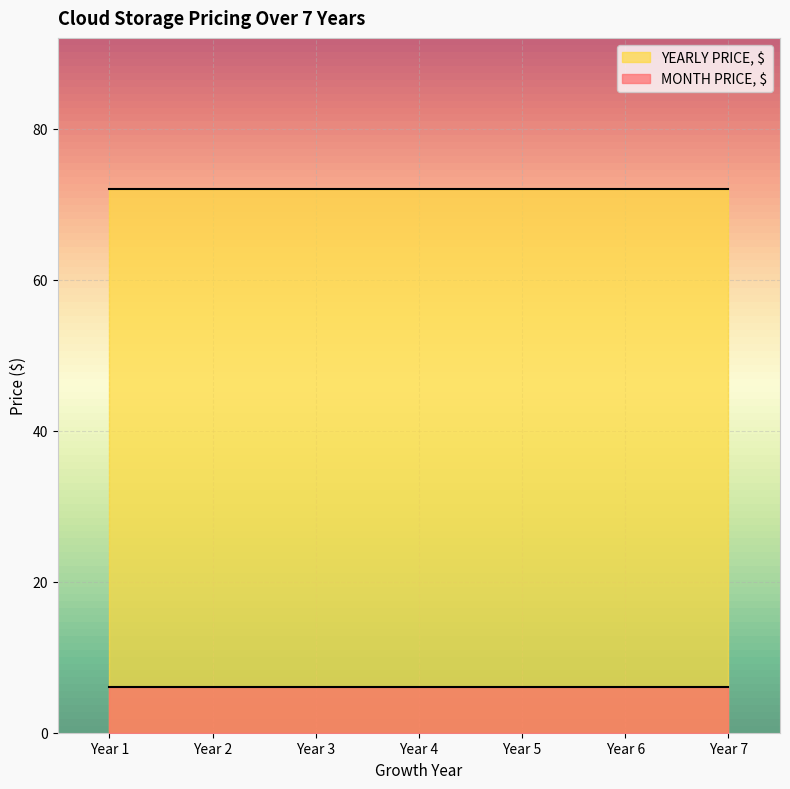

What is the total value across all series at 20% growth 1st year, GB?

78